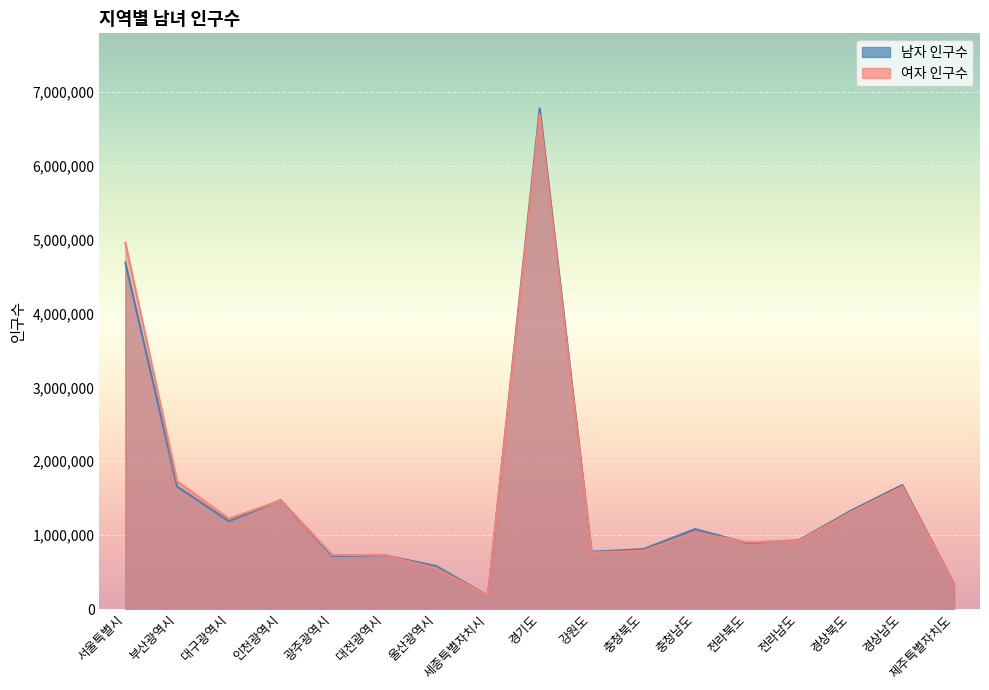

Rank the series at 대구광역시 from lowest to highest value.

남자 인구수, 여자 인구수